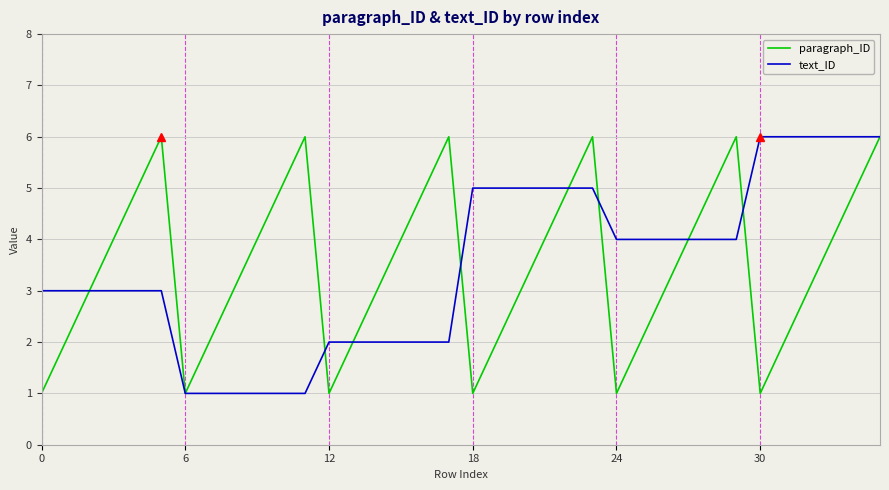

What is the greatest value displayed?

6